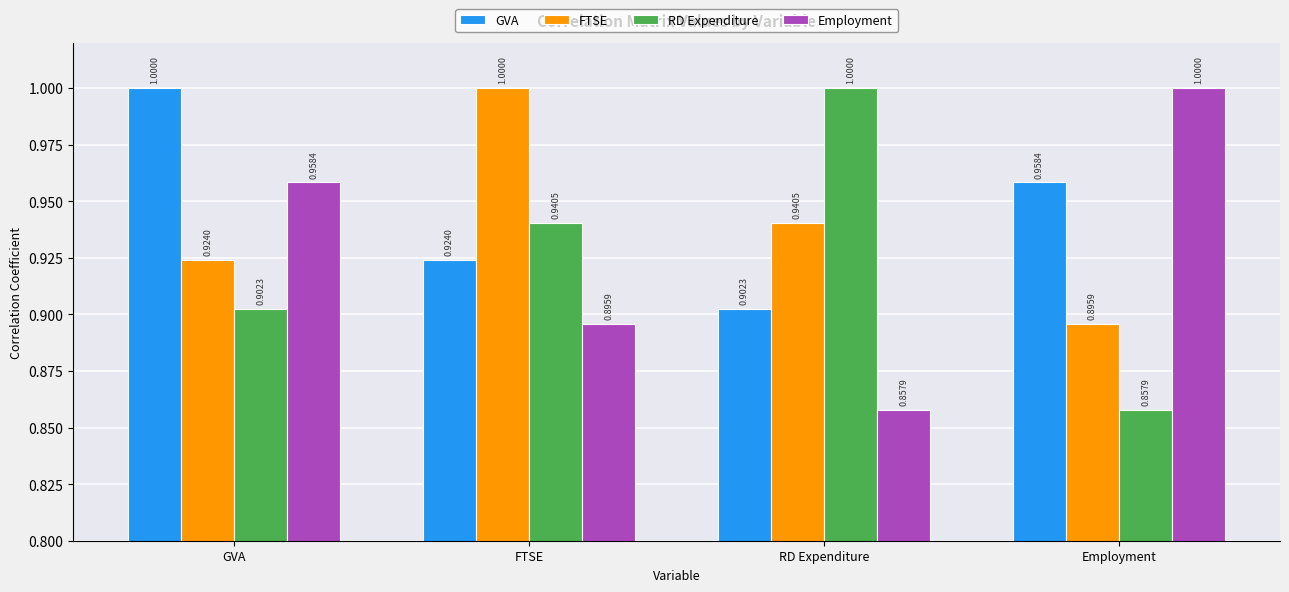

Is the value of FTSE at FTSE greater than the value of RD Expenditure at GVA?

Yes